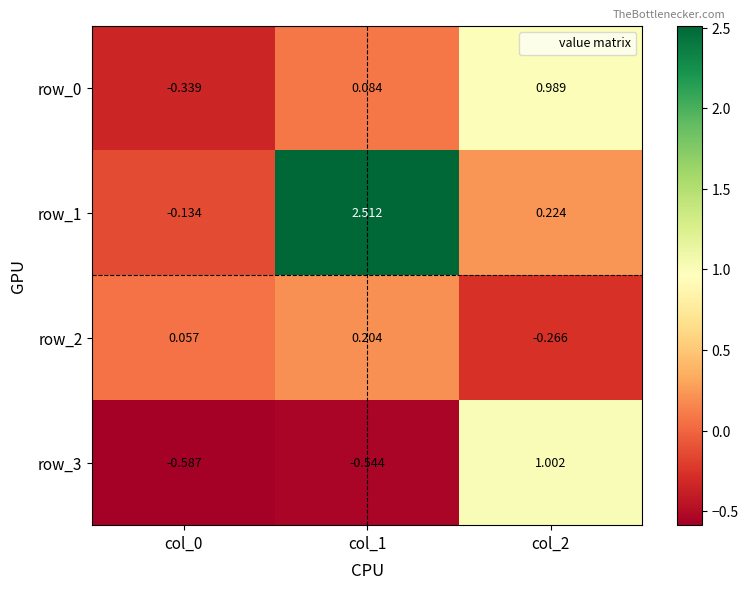

Is the value of row_3 at col_0 greater than the value of row_0 at col_0?

No